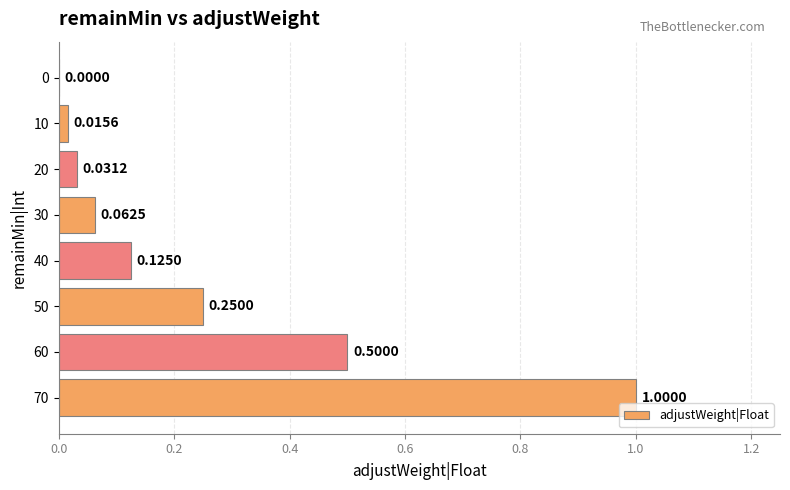

How many positive values are there?

7